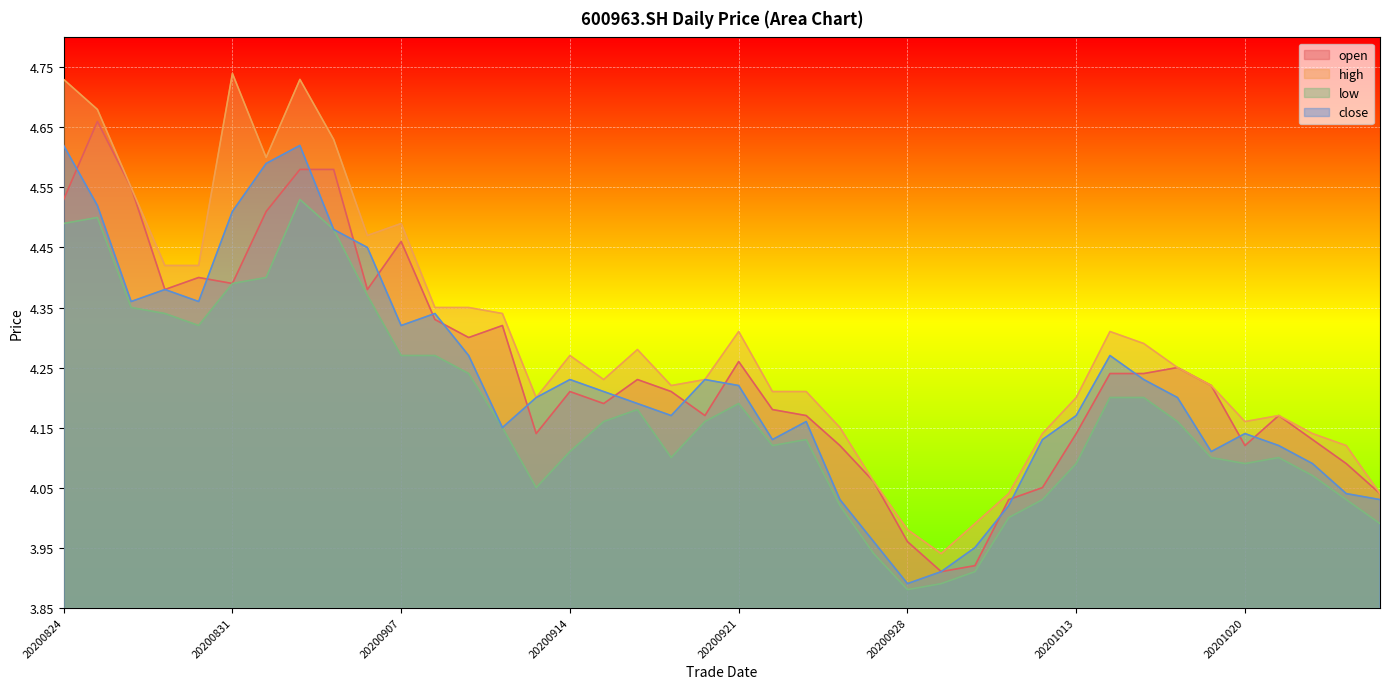

True or false: low and close cross at least once.

False